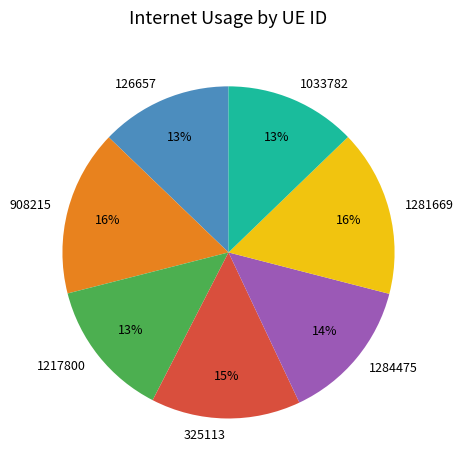

Count the number of slices in the pie.

7